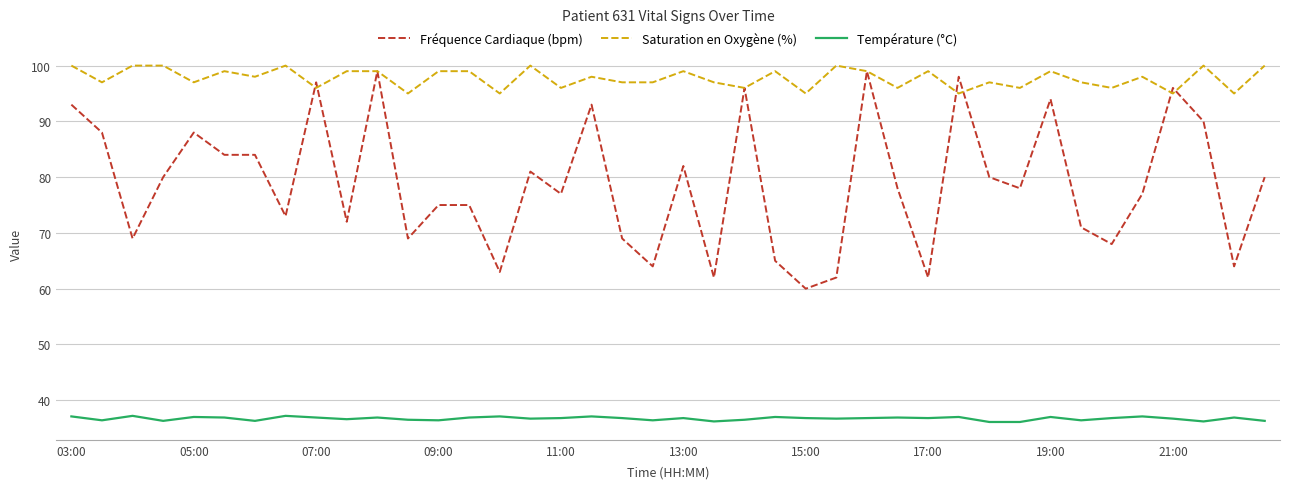

Rank the series by their average value, from lowest to highest.

Température (°C), Fréquence Cardiaque (bpm), Saturation en Oxygène (%)